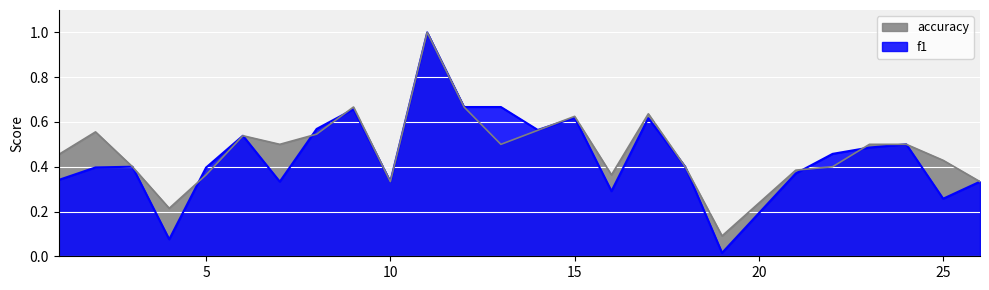

Where is the first local maximum for accuracy?

2